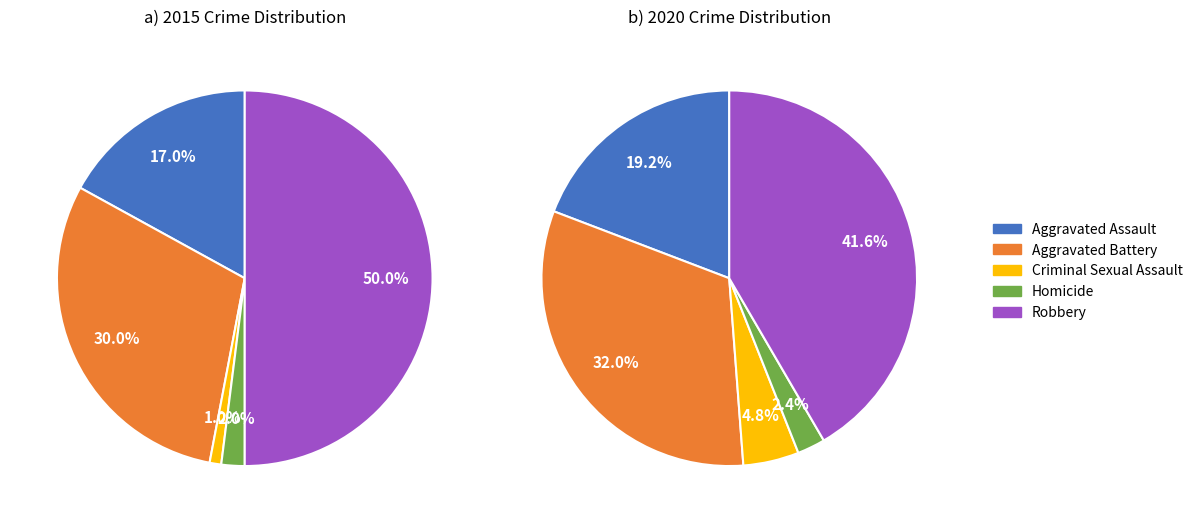

Is 2 the majority of the pie?

No